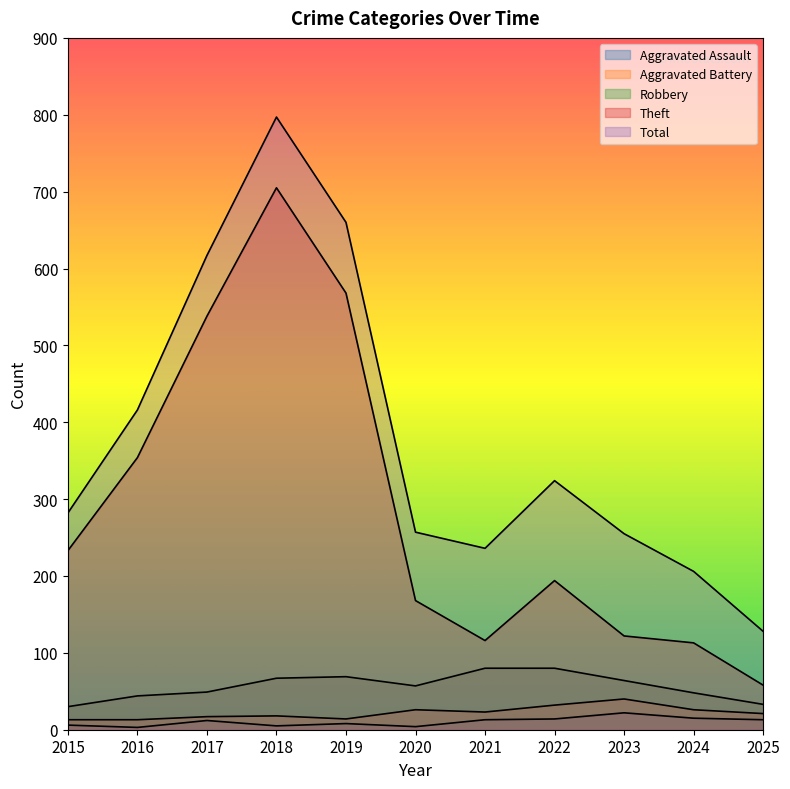

True or false: Aggravated Battery and Total cross at least once.

False